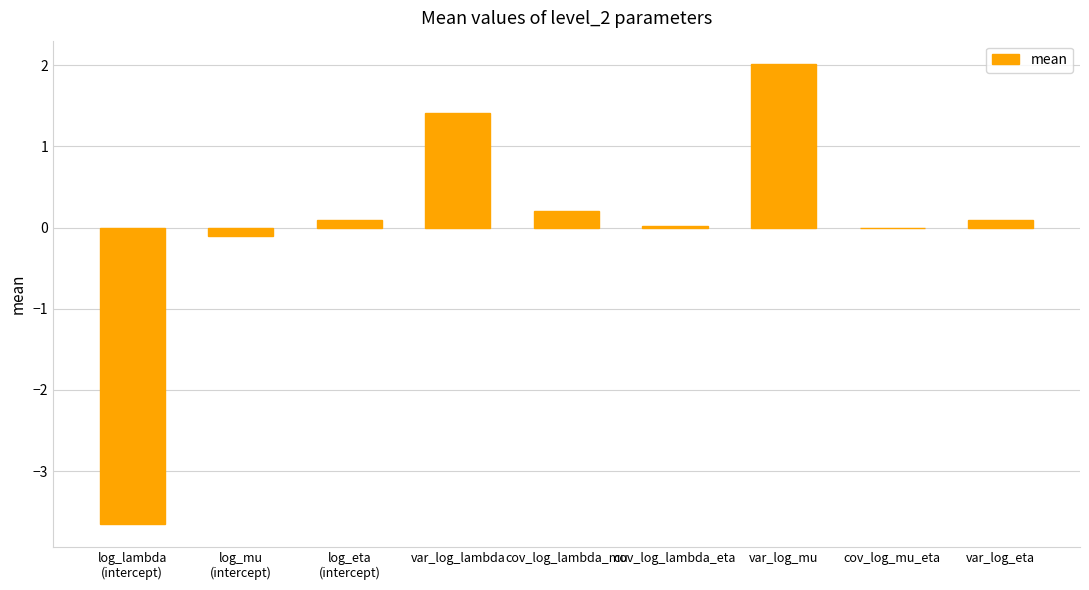

Between cov_log_lambda_eta and cov_log_lambda_mu, which is larger?

cov_log_lambda_mu